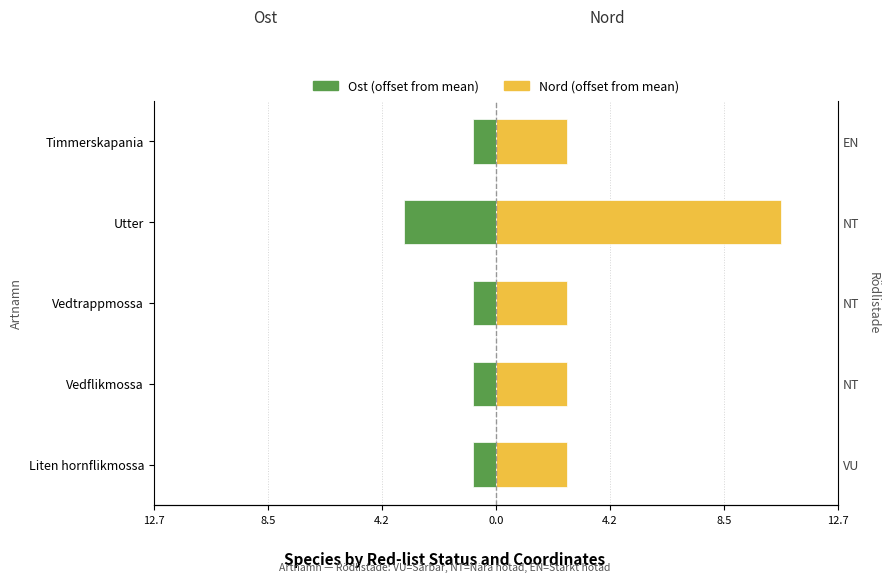

What is the difference between the highest and lowest values at Utter?

14.0